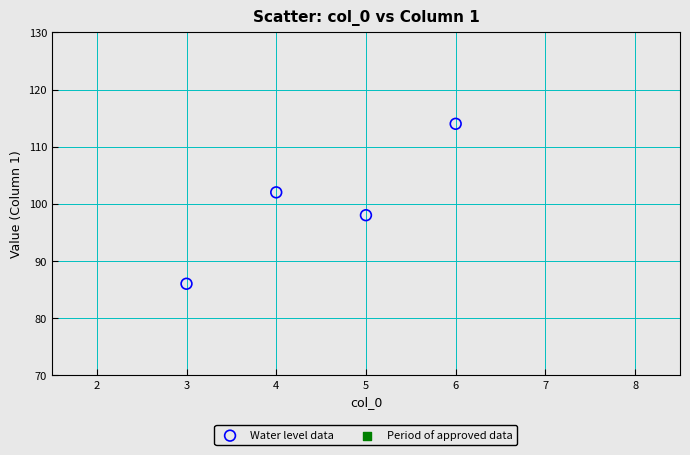

What is the range of Y values (max minus min)?

28